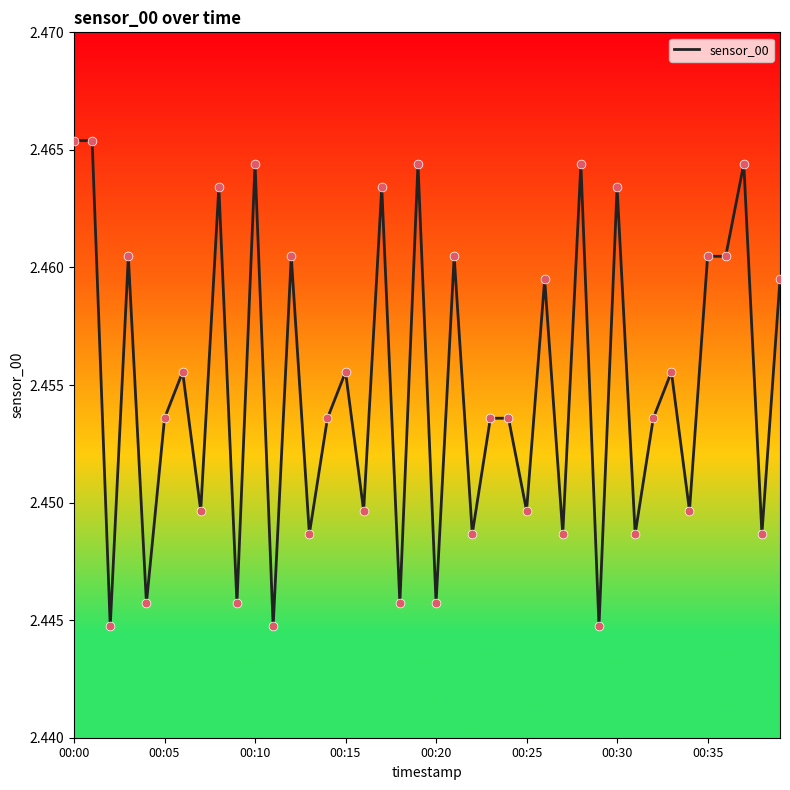

Is this an area chart (filled region under the line)?

No